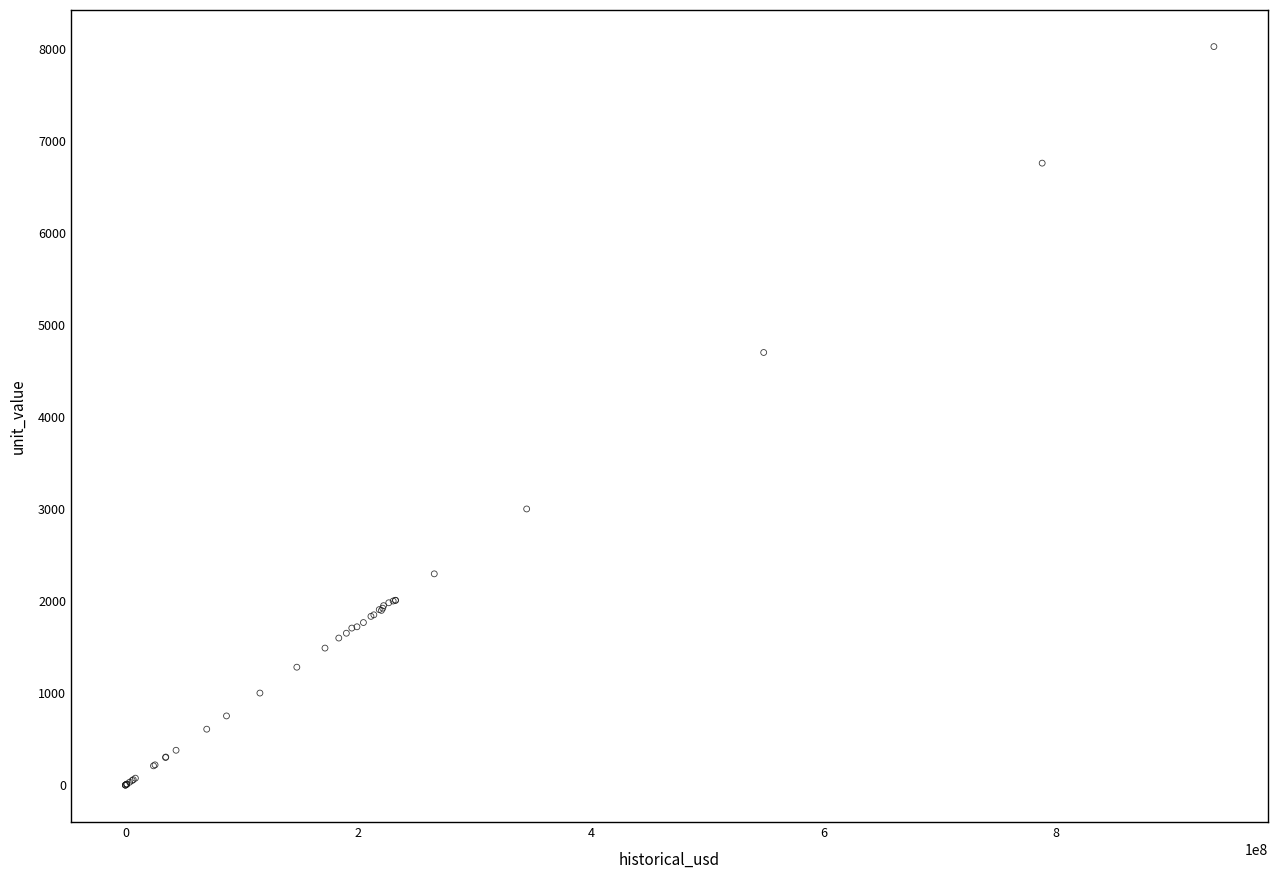

What Y value in the scatter plot is closest to 4011?

4700.0